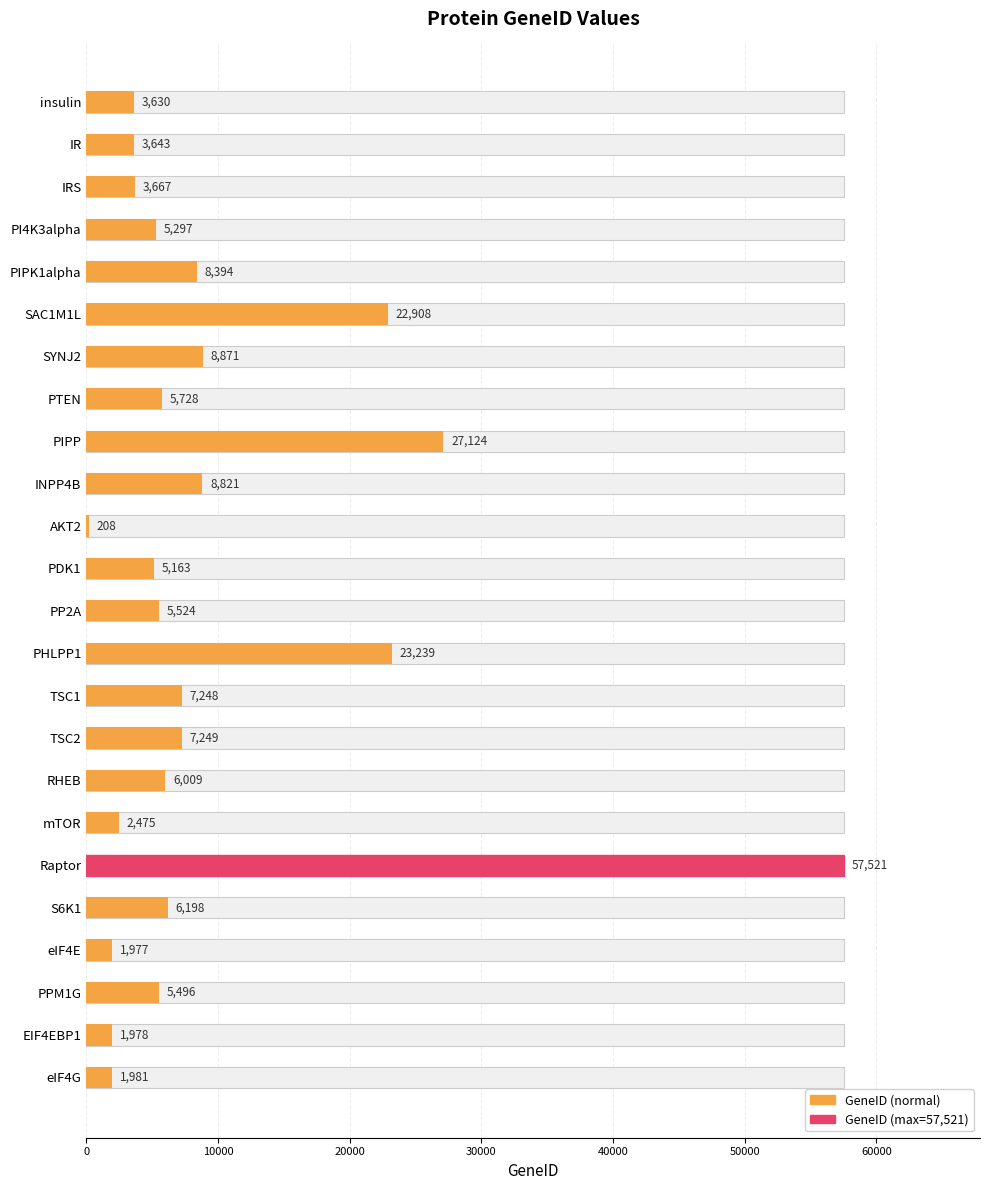

Is it true that the value at PP2A is 7353?

False